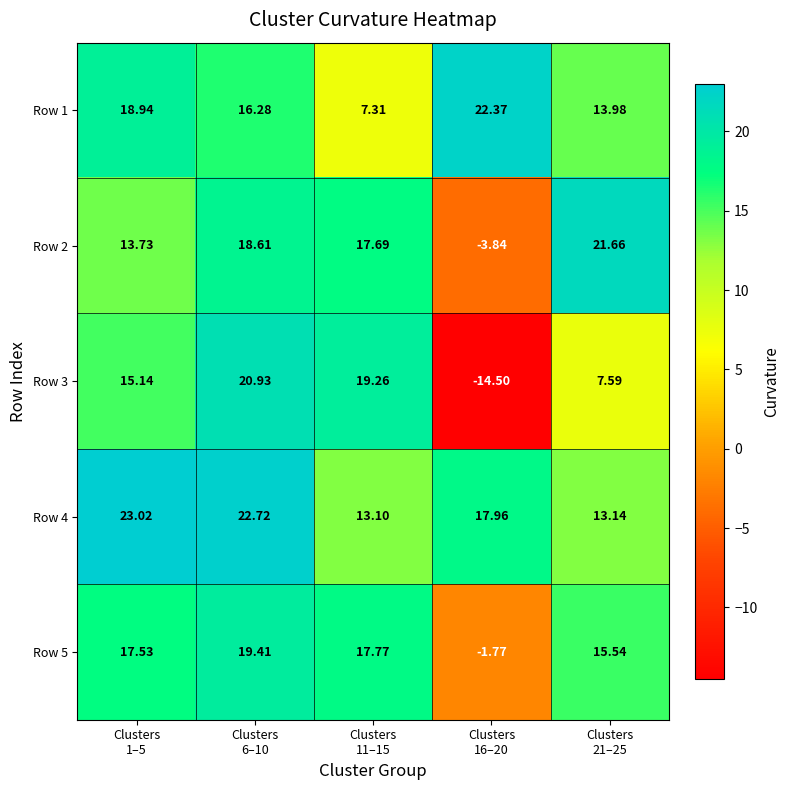

Between Clusters
6–10 and Clusters
11–15, which series saw the biggest shift?

Row 4